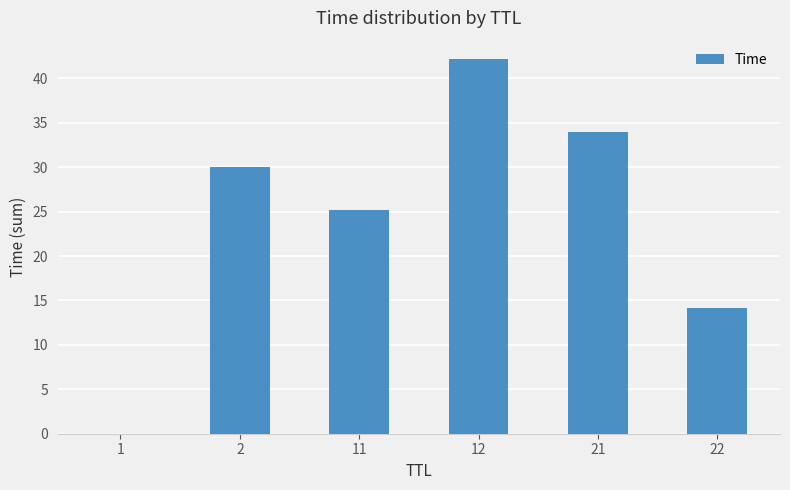

At which label is the value closest to 21?

11